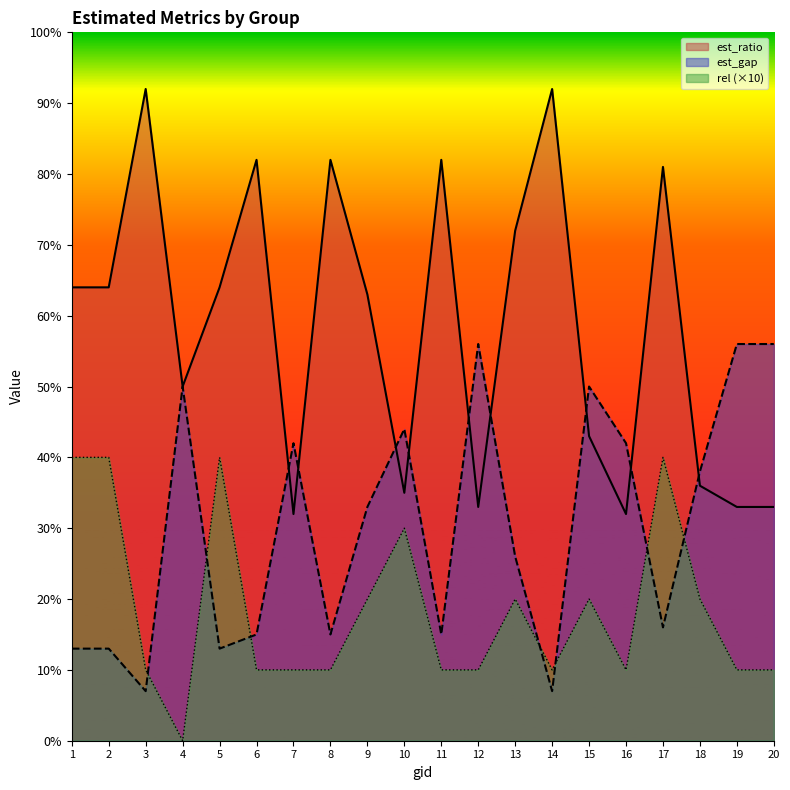

What is the average value of the est_ratio series?

58